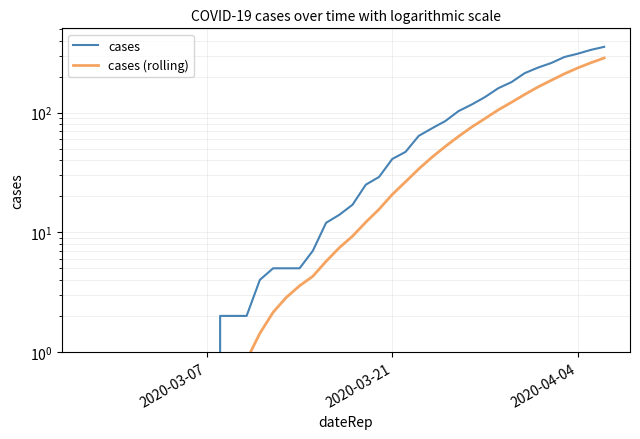

True or false: cases has more than 1 interior local peaks.

False